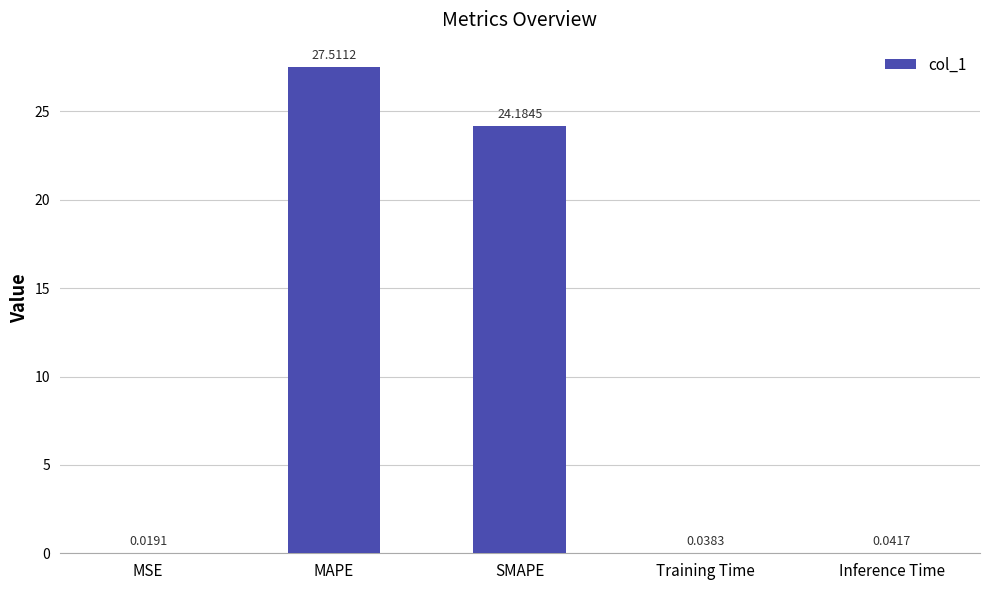

Which category has the highest value across all series?

MAPE